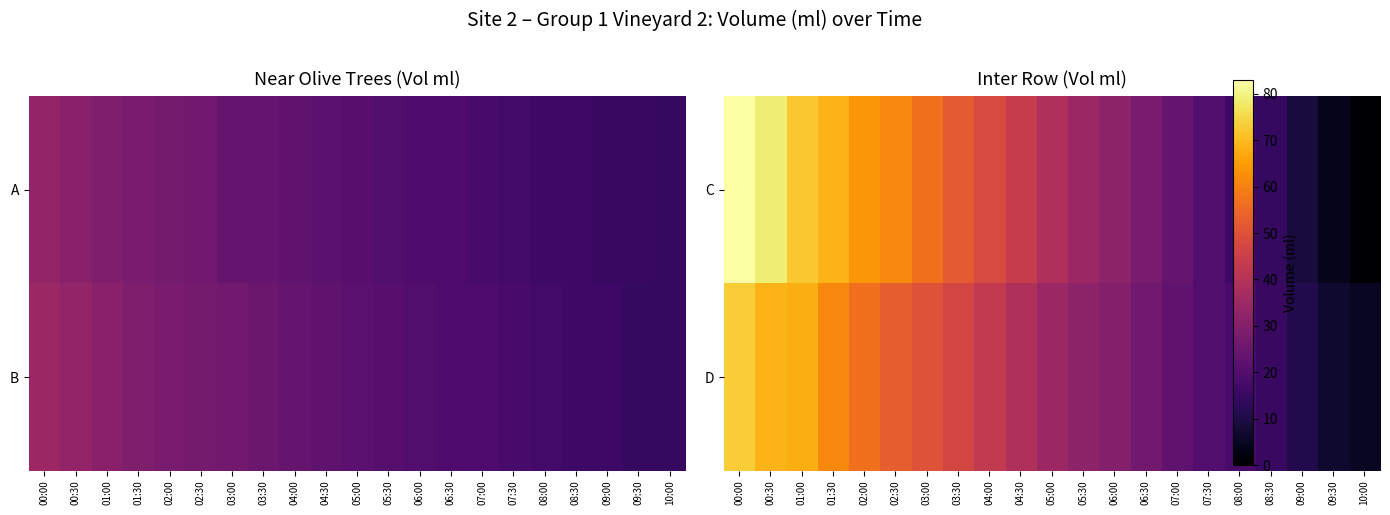

At which label is D closest to 39?

04:30